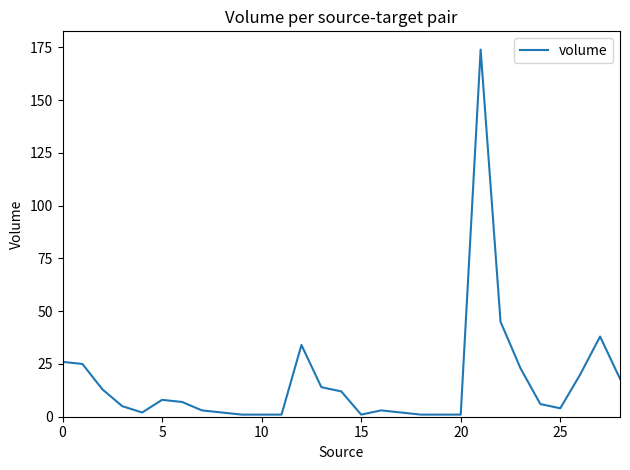

What is the maximum value shown in the chart?

174